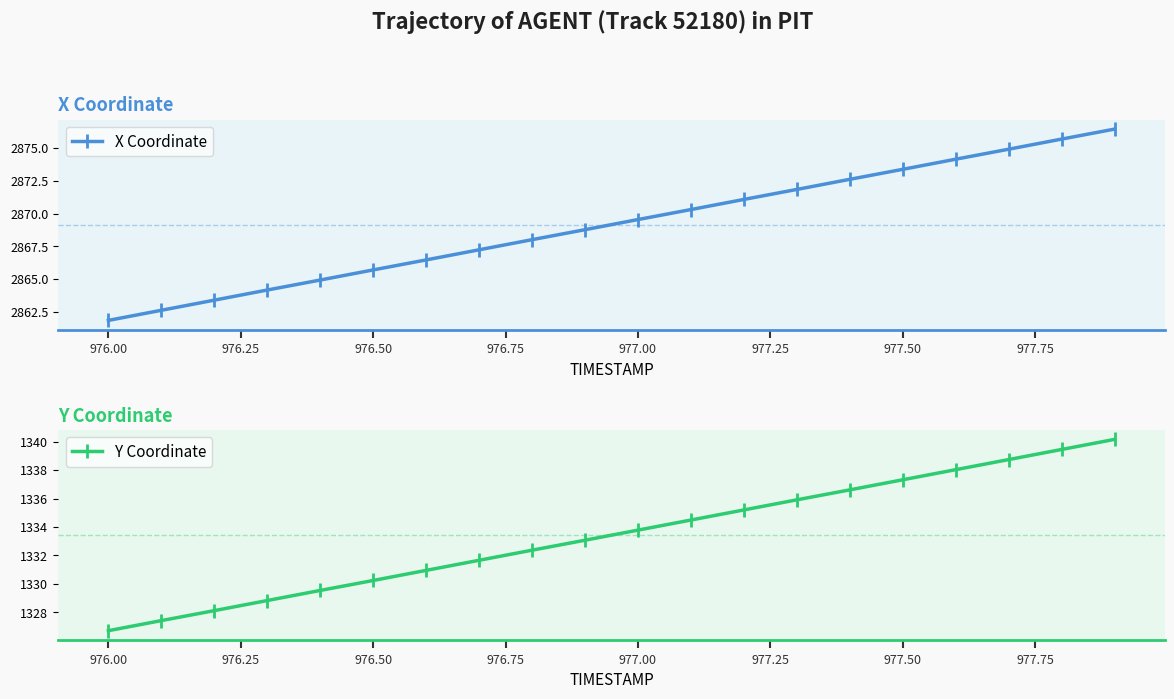

Reading right to left, extract all data points from this chart.

X Coordinate: 2876.4	2875.7	2874.9	2874.1	2873.4	2872.6	2871.8	2871.1	2870.3	2869.5	2868.8	2868.0	2867.2	2866.5	2865.7	2864.9	2864.2	2863.4	2862.6	2861.9
Y Coordinate: 1340.2	1339.5	1338.7	1338.0	1337.3	1336.6	1335.9	1335.2	1334.5	1333.8	1333.1	1332.4	1331.7	1331.0	1330.2	1329.5	1328.8	1328.1	1327.4	1326.7